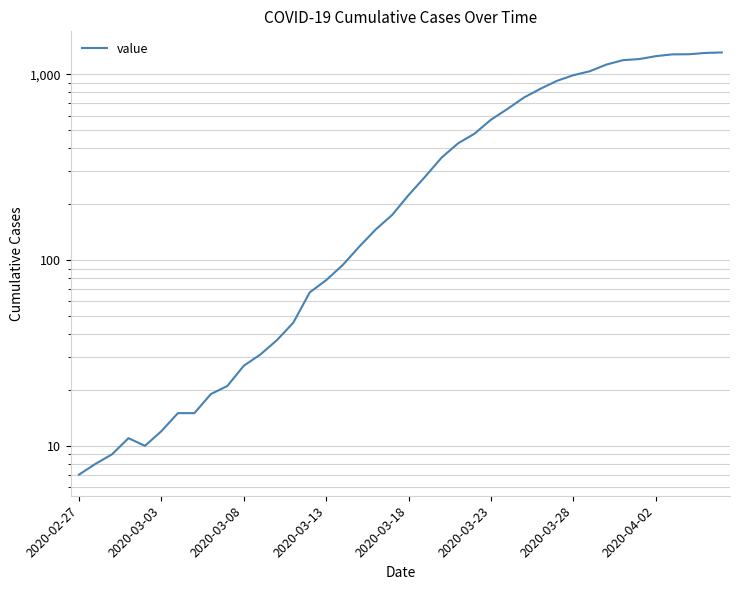

Approximately how many times larger is the value at 24 compared to 27?

0.6